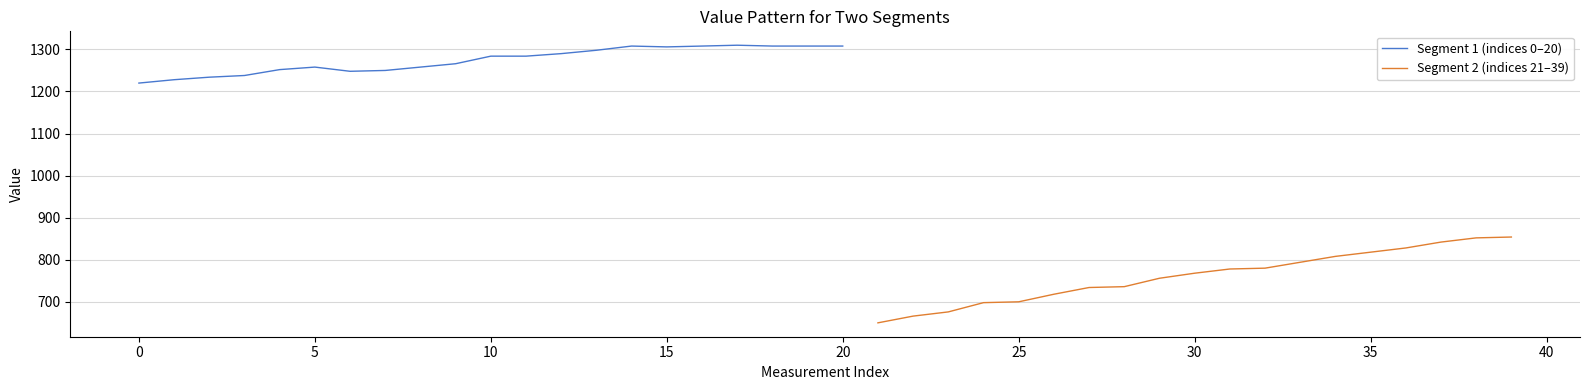

What is the difference between the maximum and minimum values?

90